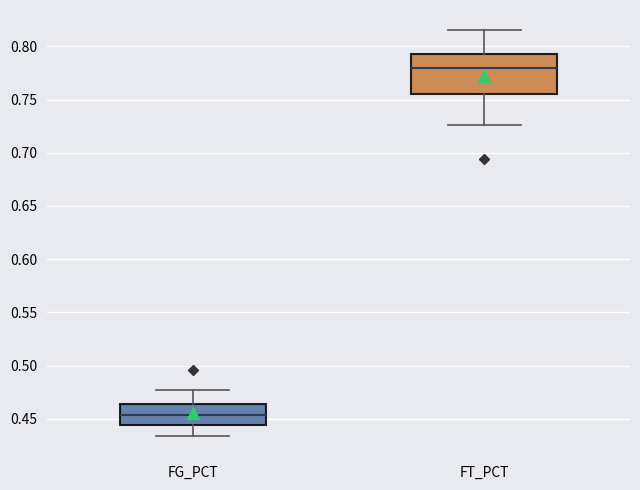

Where does the upper whisker of the box for FT_PCT end on the y-axis? The values are not printed on the chart, so give them approximately, as read against the axis.

0.815